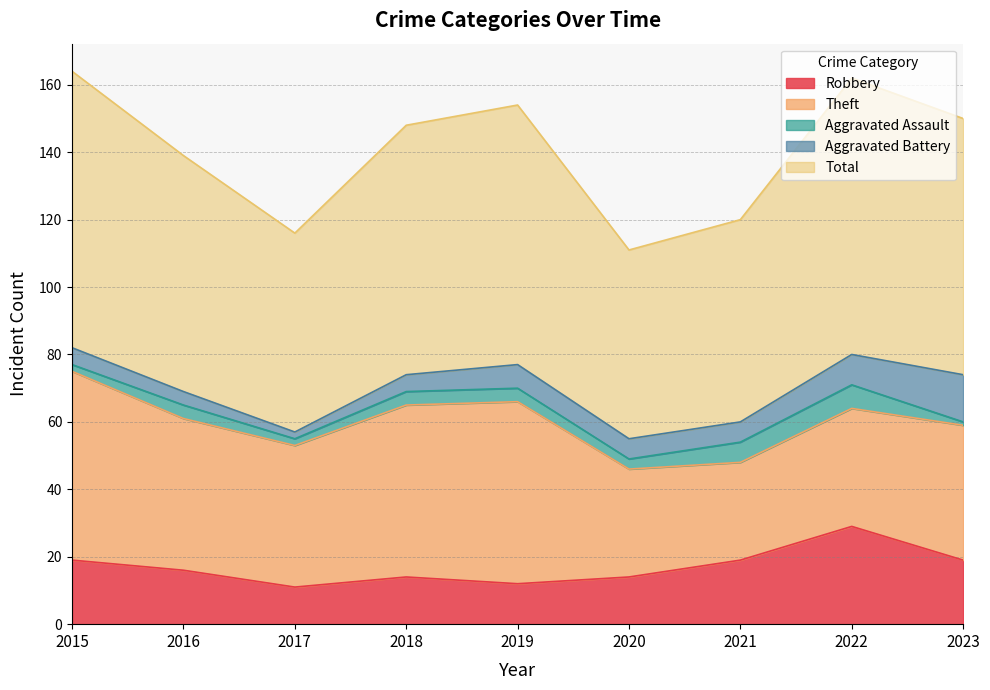

Reading right to left, extract all data points from this chart.

Robbery: 19	29	19	14	12	14	11	16	19
Theft: 40	35	29	32	54	51	42	45	56
Aggravated Assault: 1	7	6	3	4	4	2	4	2
Aggravated Battery: 14	9	6	6	7	5	2	4	5
Total: 76	82	60	56	77	74	59	70	82